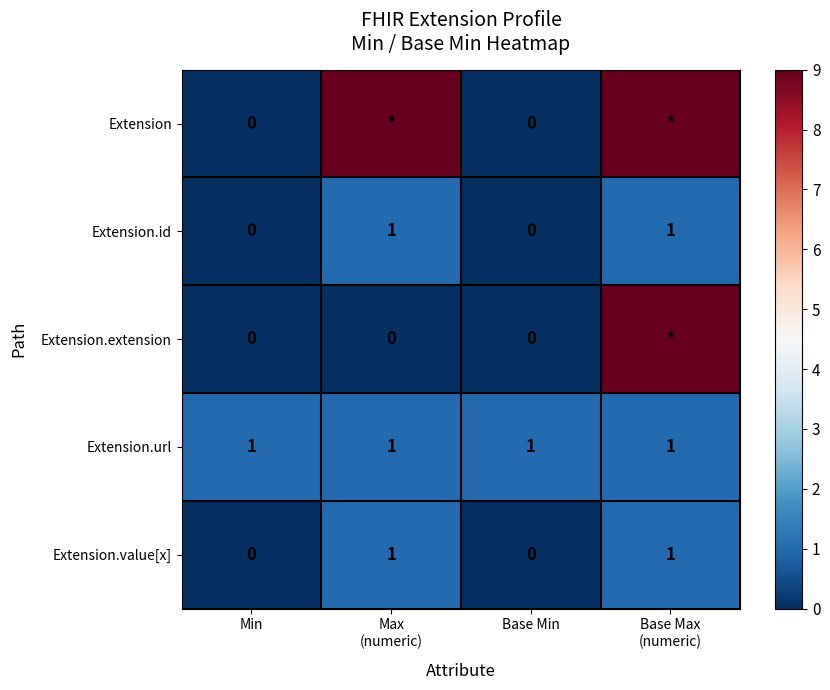

Is it true that Extension.value[x] equals 0 at Min?

True